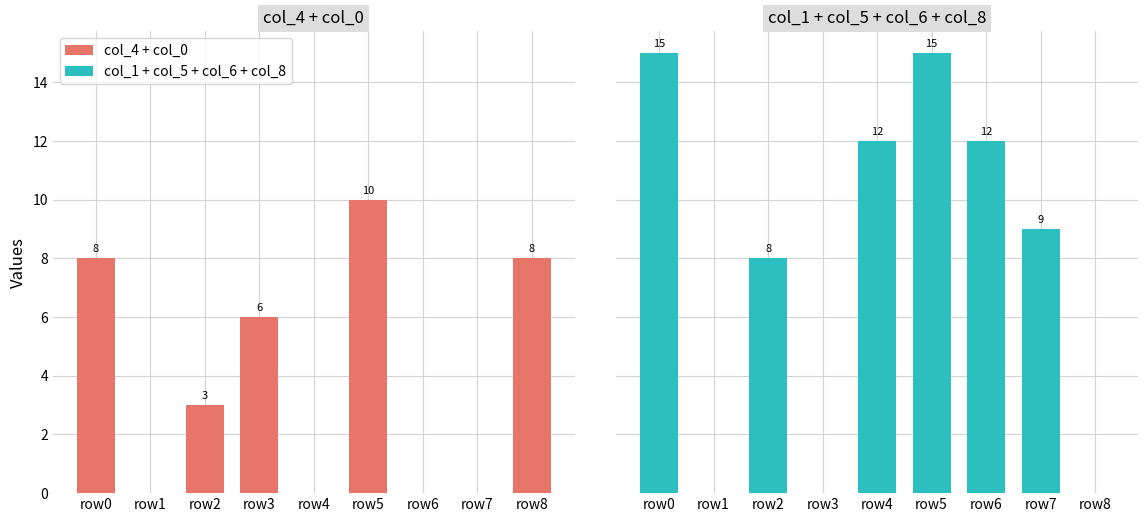

What are all the series names shown in the legend?

col_4 + col_0, col_1 + col_5 + col_6 + col_8